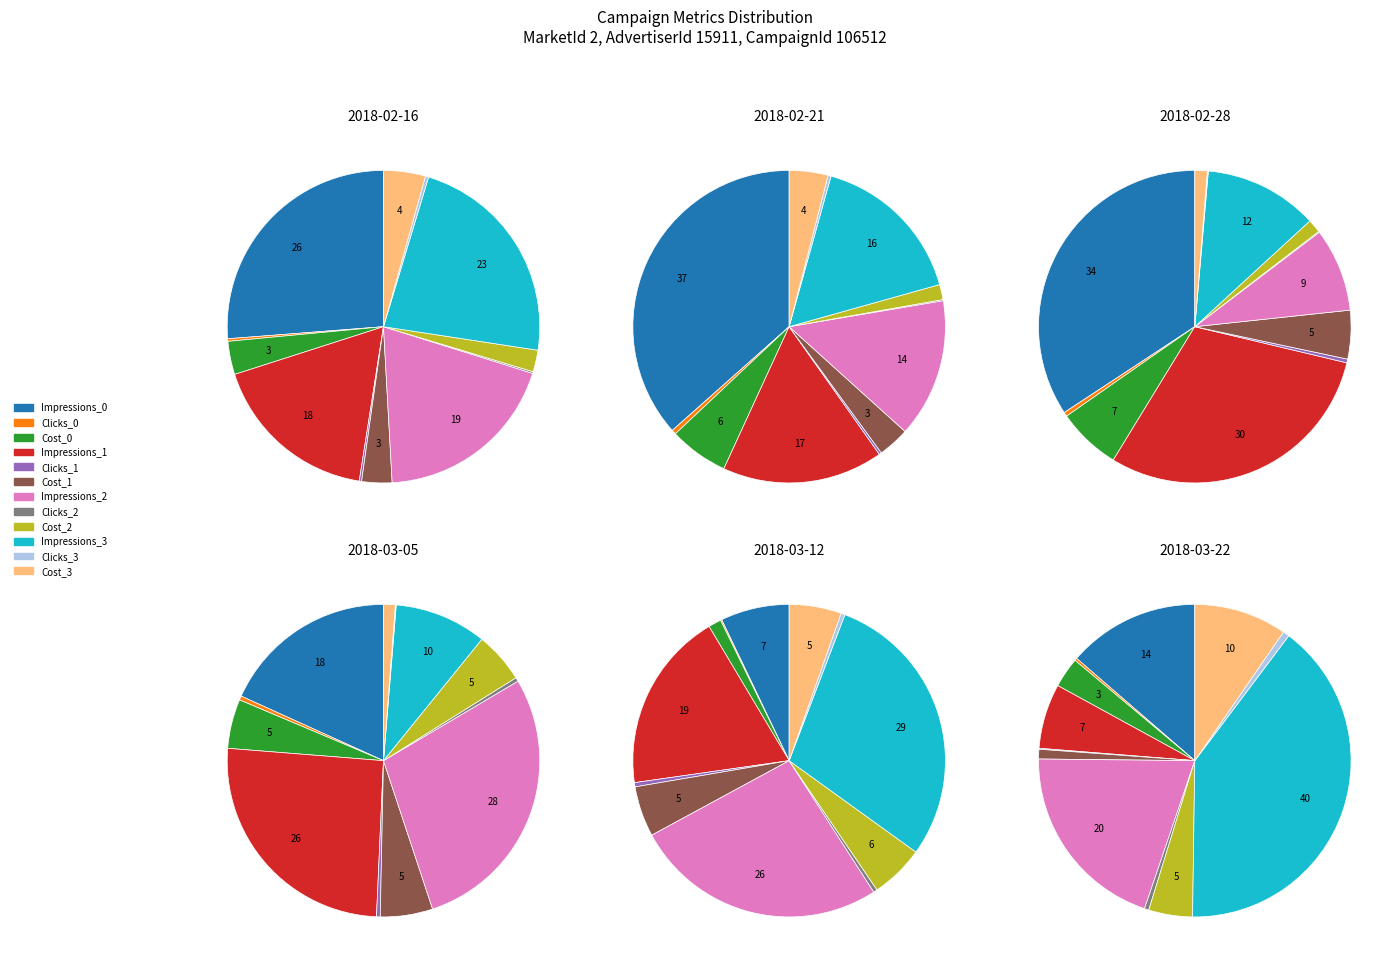

Which has a higher value, 27 or Impressions_0?

Impressions_0